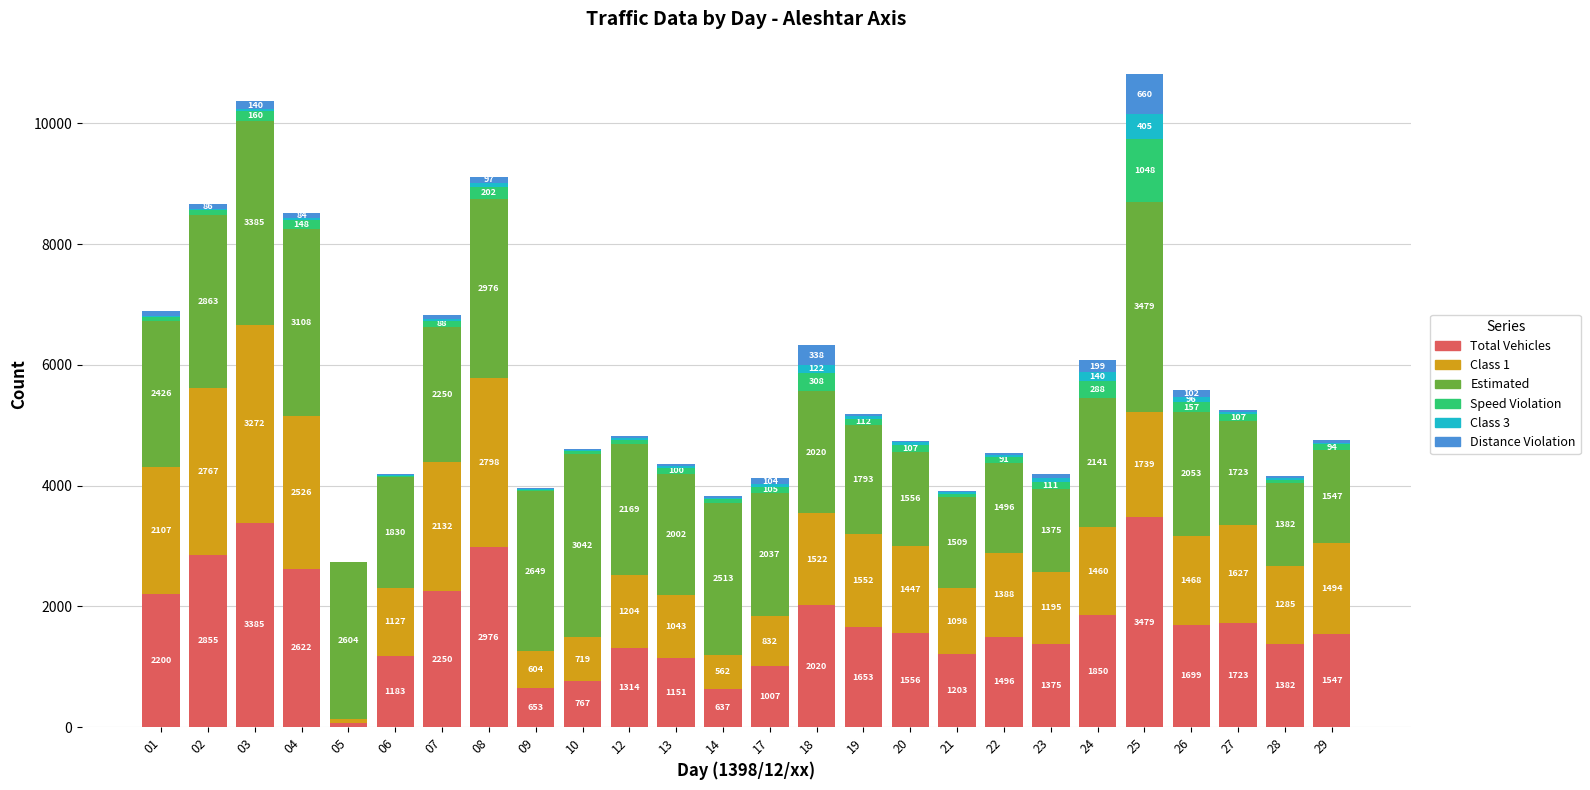

What is the highest value of the Total Vehicles series?

3479